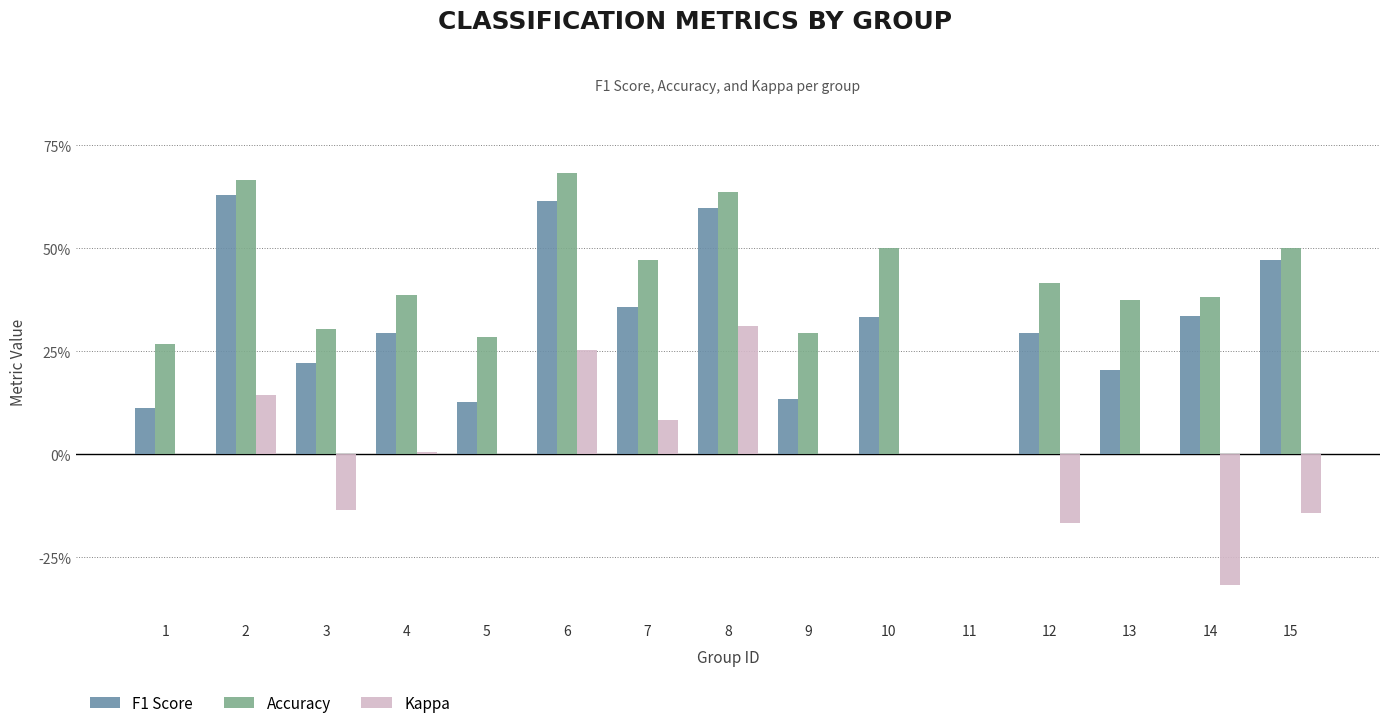

At 3, list the series in order from largest to smallest.

Accuracy, F1 Score, Kappa